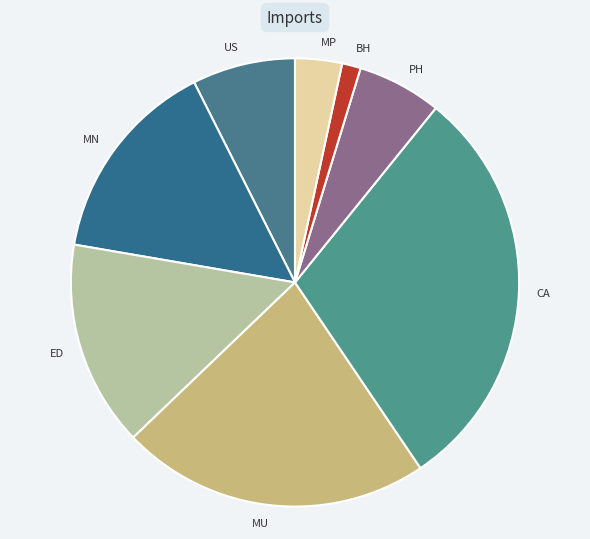

Combined, do MU and PH account for over 50%?

No